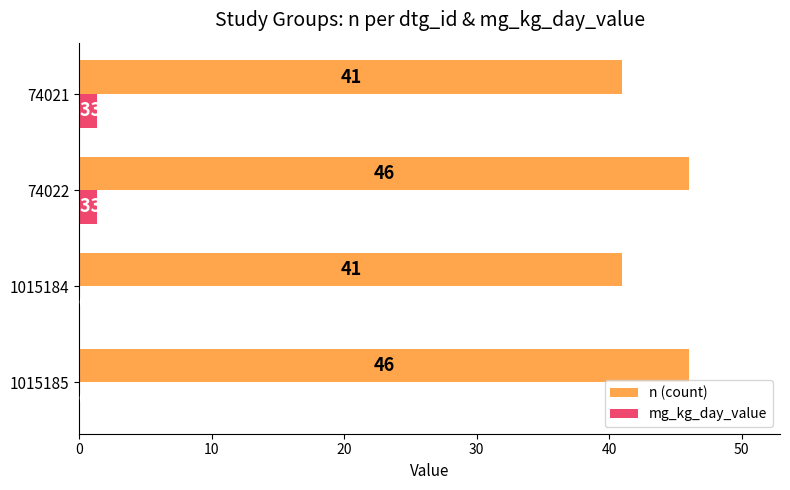

Count the n (count) values in the range 41 to 46.

4